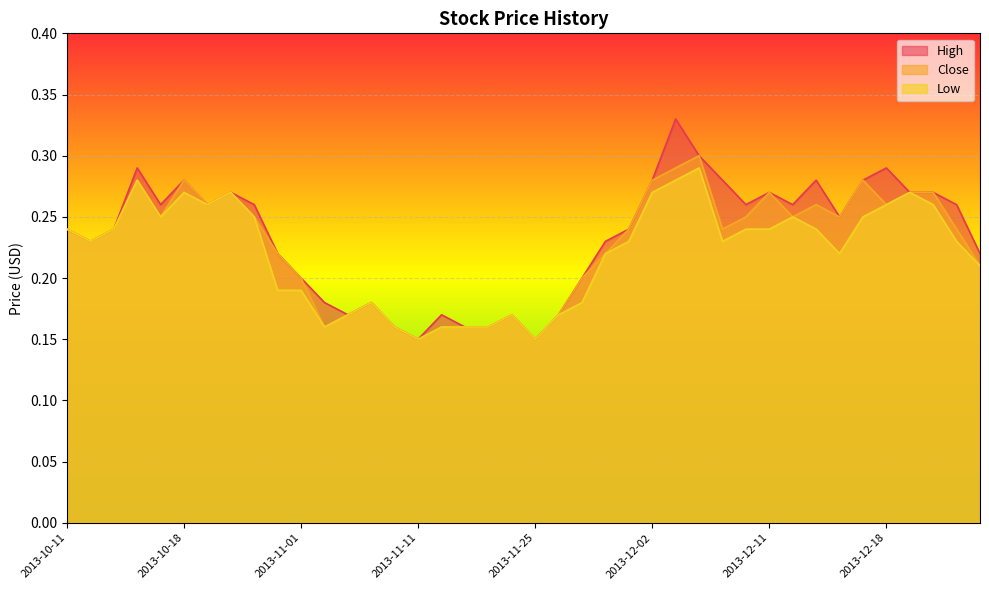

What is the difference between the Close values at 2013-12-24 and 2013-10-18?

0.1